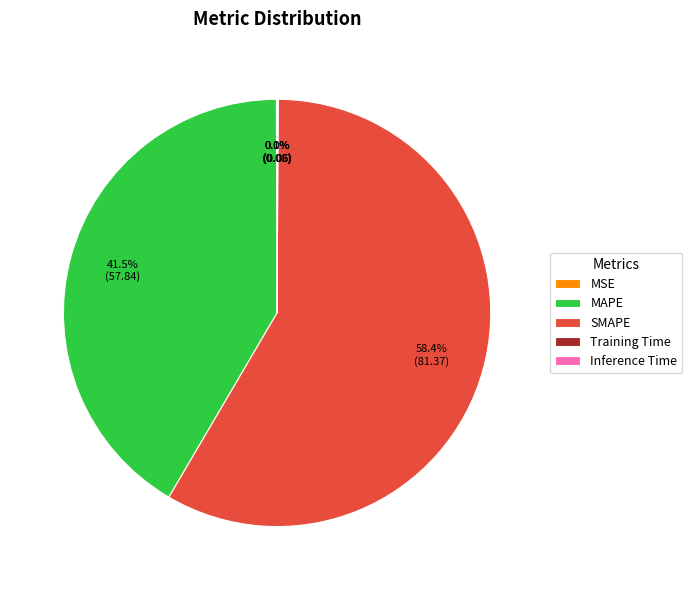

To the nearest percent, what is the difference between the largest and smallest slice percentages?

58%